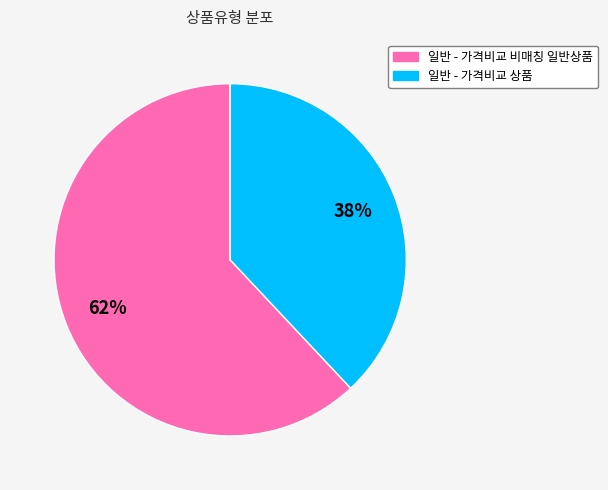

Rank the categories by value from highest to lowest.

일반 - 가격비교 비매칭 일반상품, 일반 - 가격비교 상품